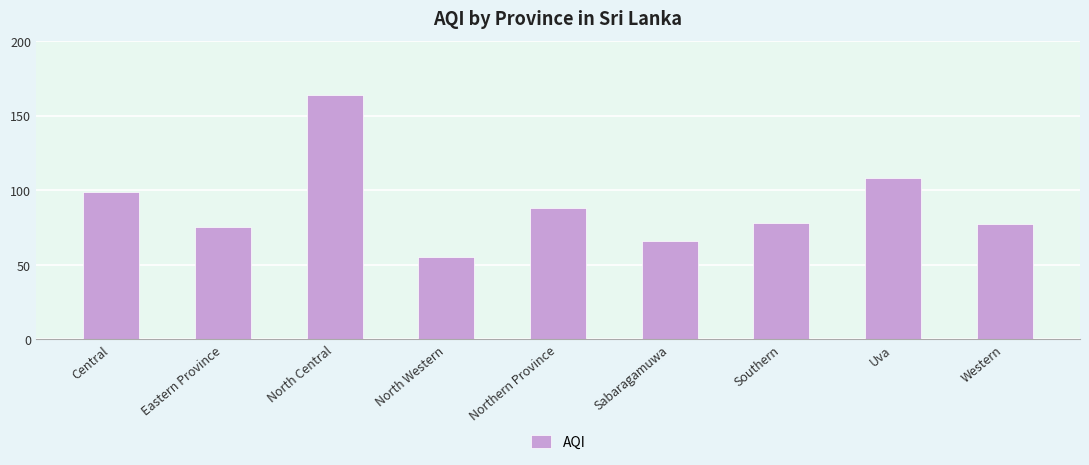

What value does the data have at Sabaragamuwa?

66